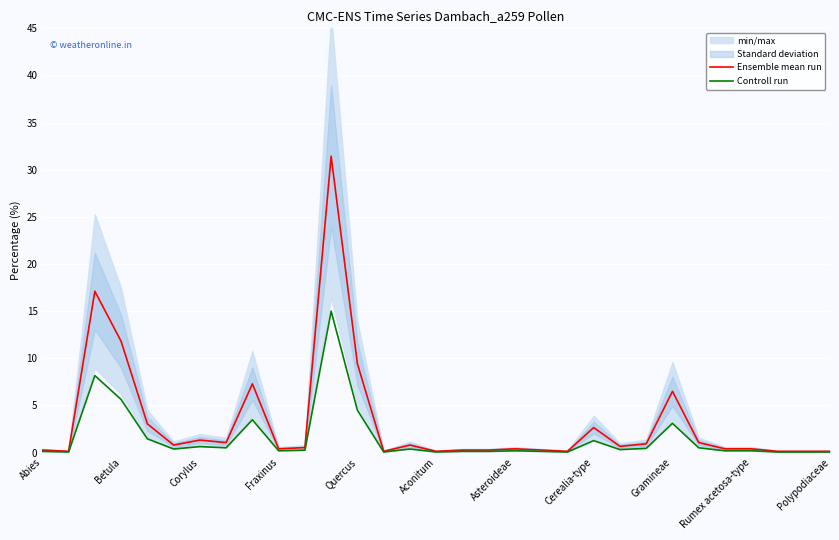

True or false: Ensemble mean run and Controll run intersect in this chart.

False